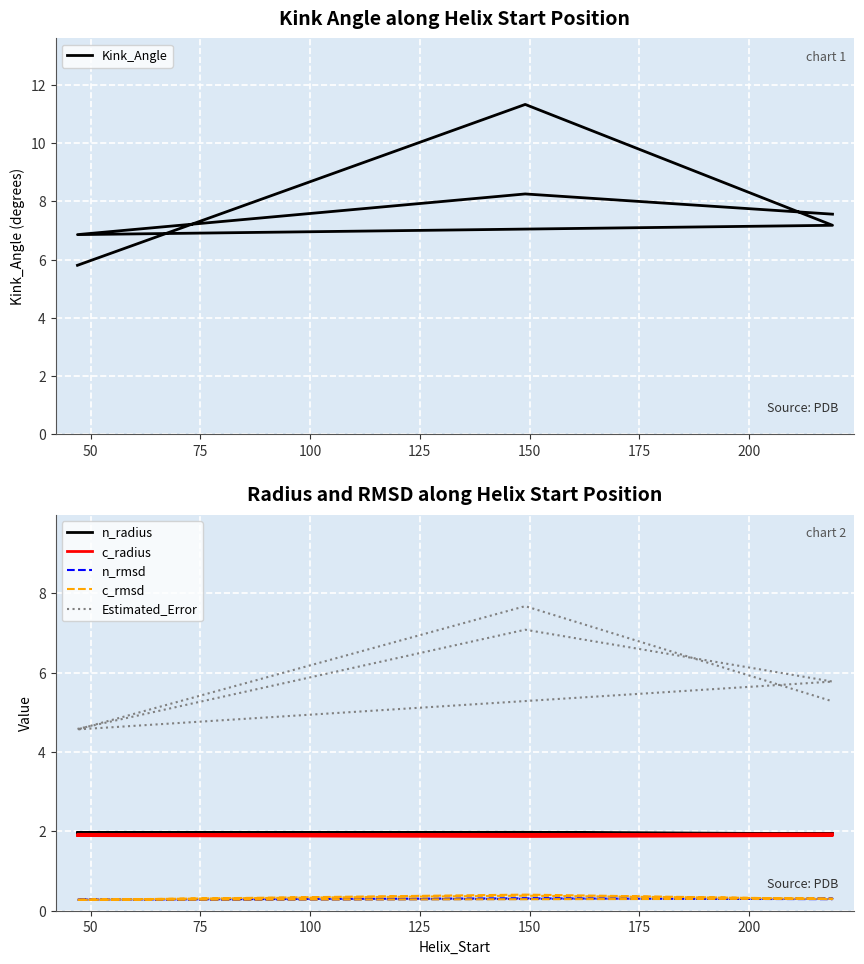

True or false: n_radius and c_rmsd cross at least once.

False